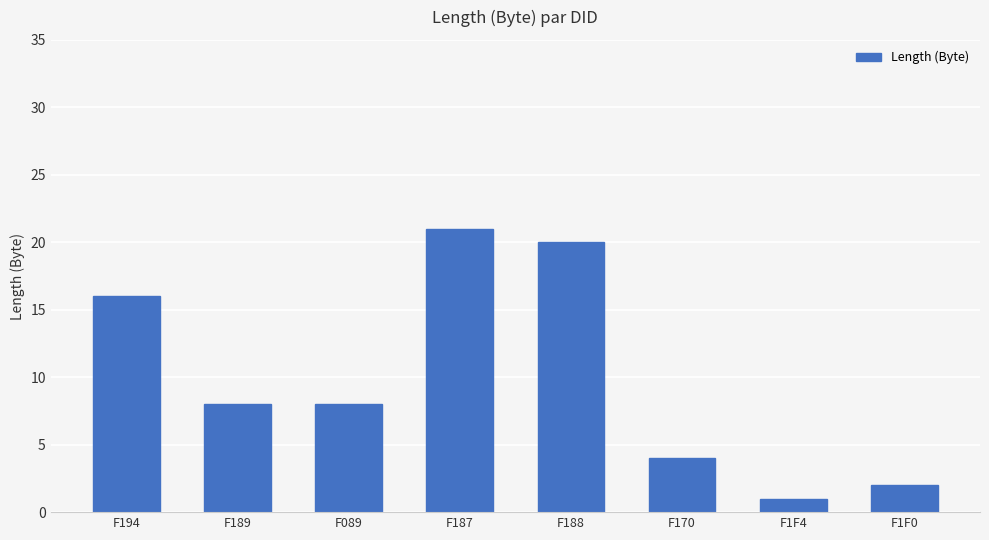

Approximately how many times larger is the value at F089 compared to F188?

0.4